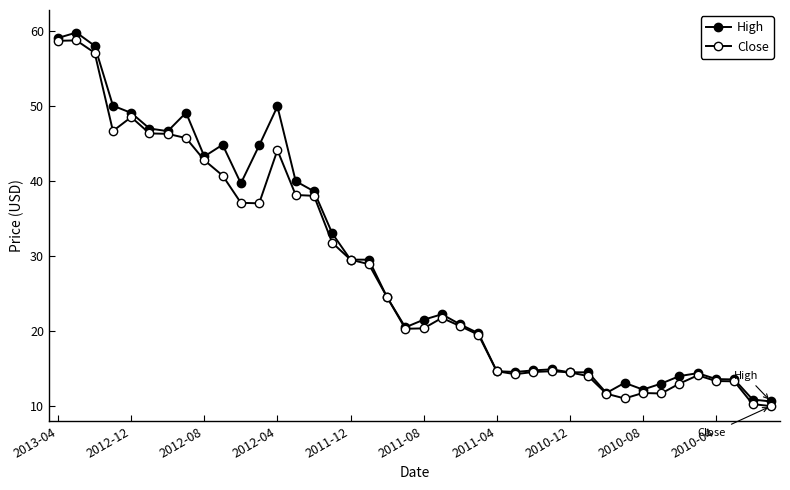

What is the maximum value for High?

59.7